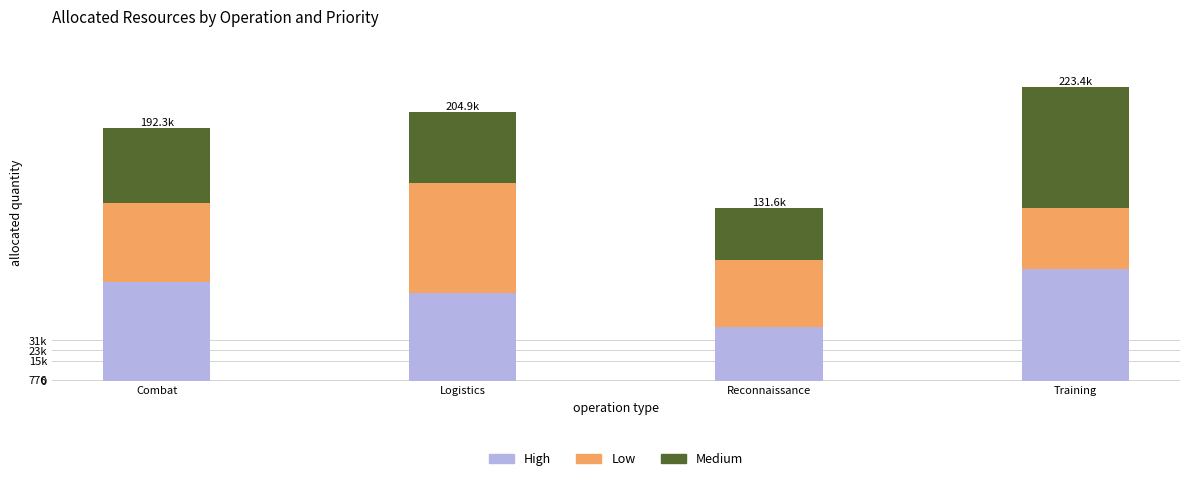

Is it true that Medium equals 56710 at Combat?

True